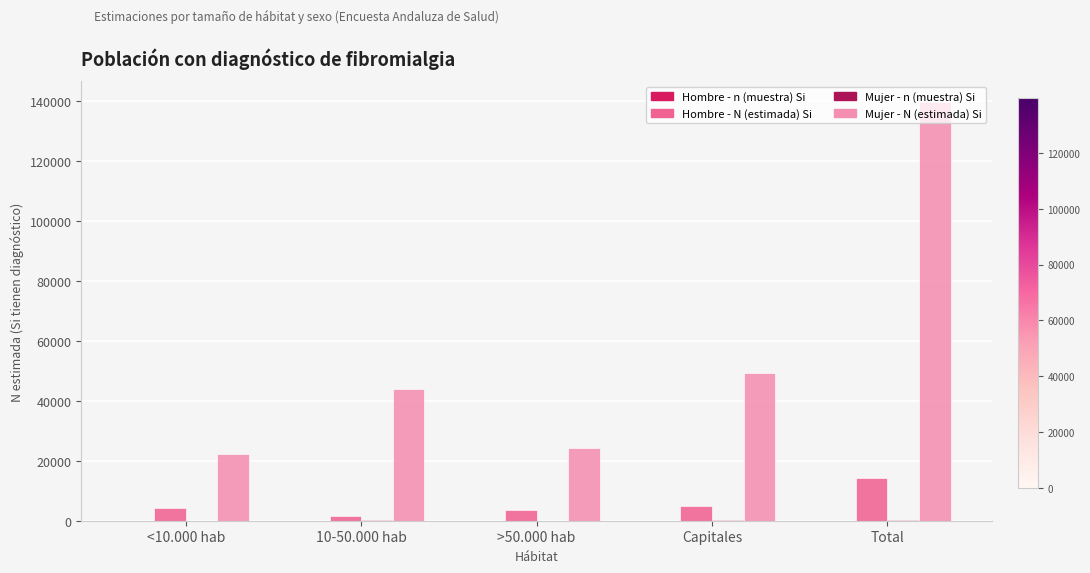

What is the maximum value shown in the chart?

139611